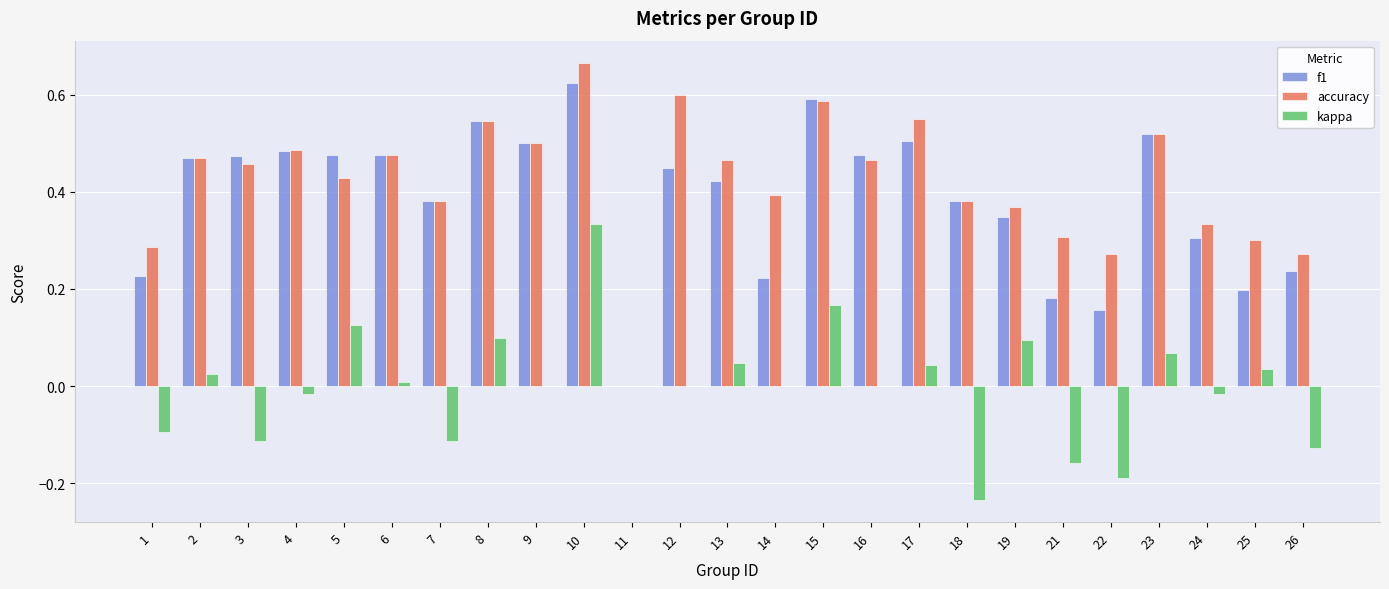

Which category has the highest value in the accuracy series?

10